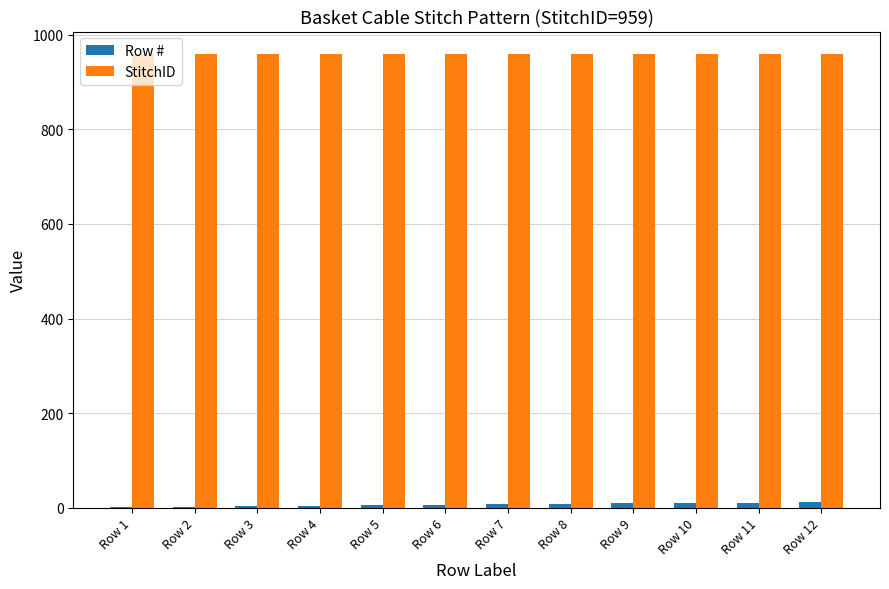

What are all the series names shown in the legend?

Row #, StitchID